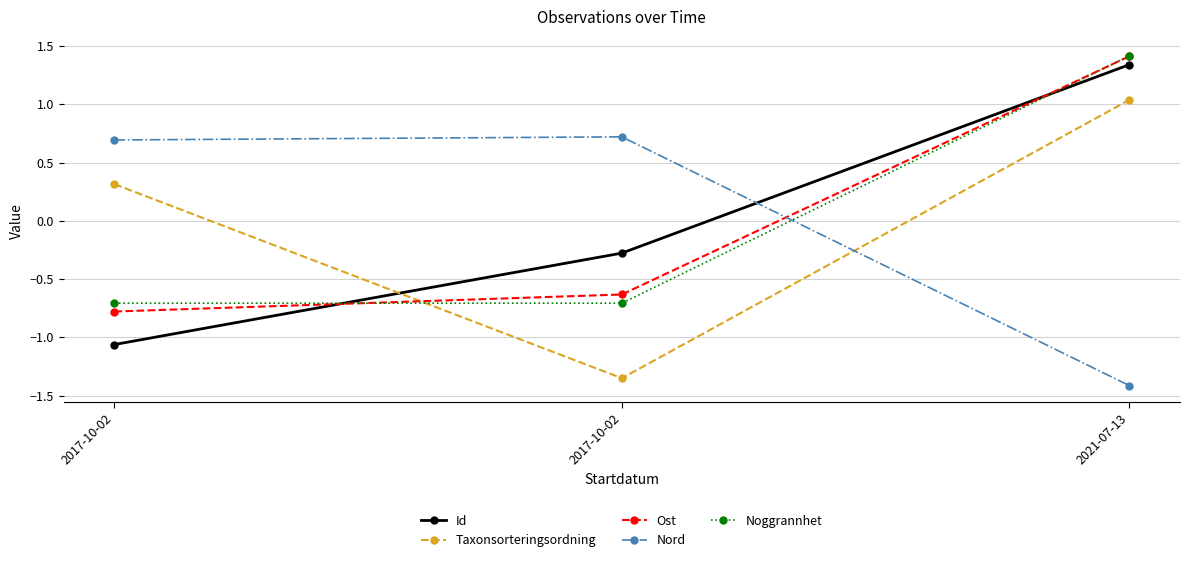

How many lines are shown in the chart?

5